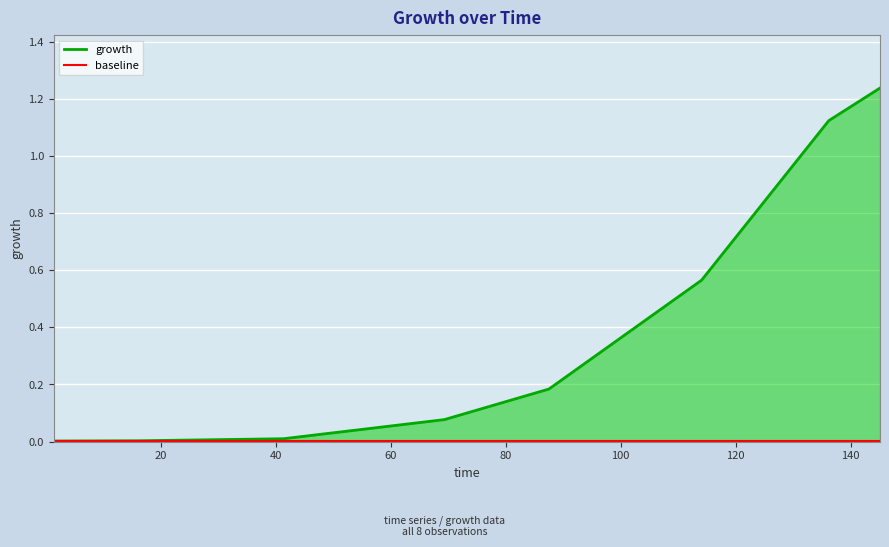

What is the change in value from 87.52228164 to 145.0980392?

+1.1